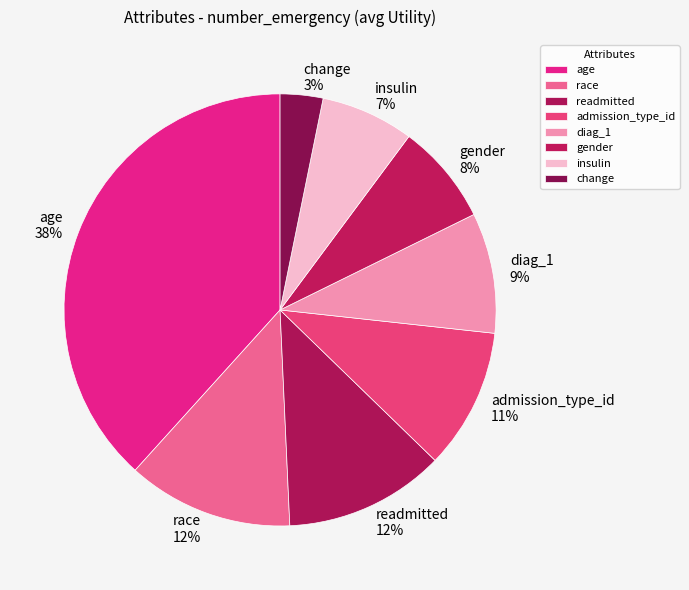

Between diag_1 and change, which is larger?

diag_1